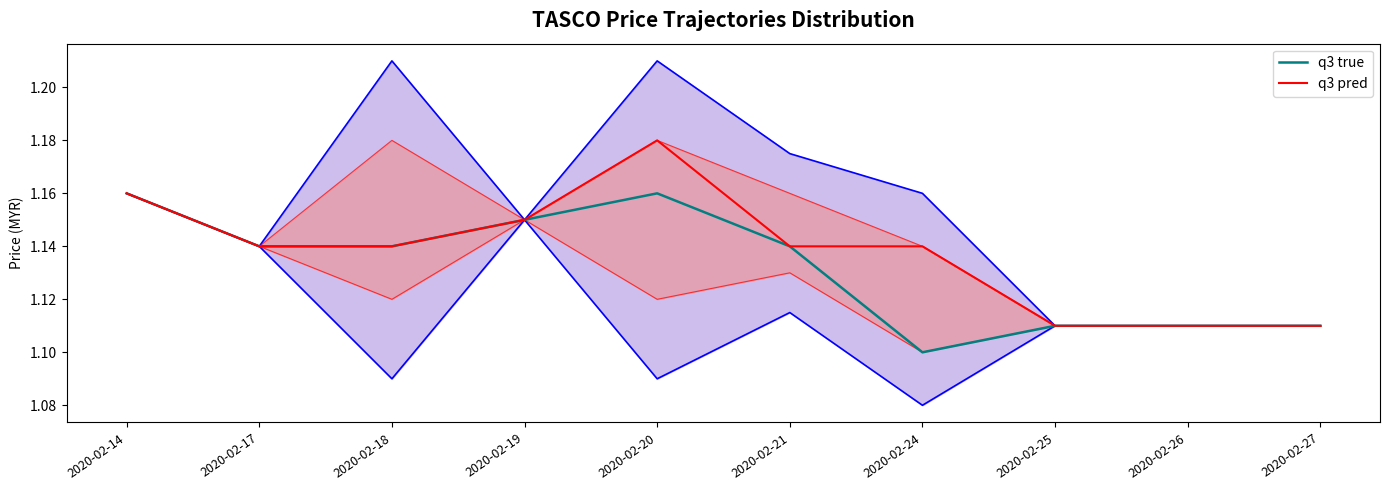

What value does the q3 pred series have at 2020-02-27?

1.1